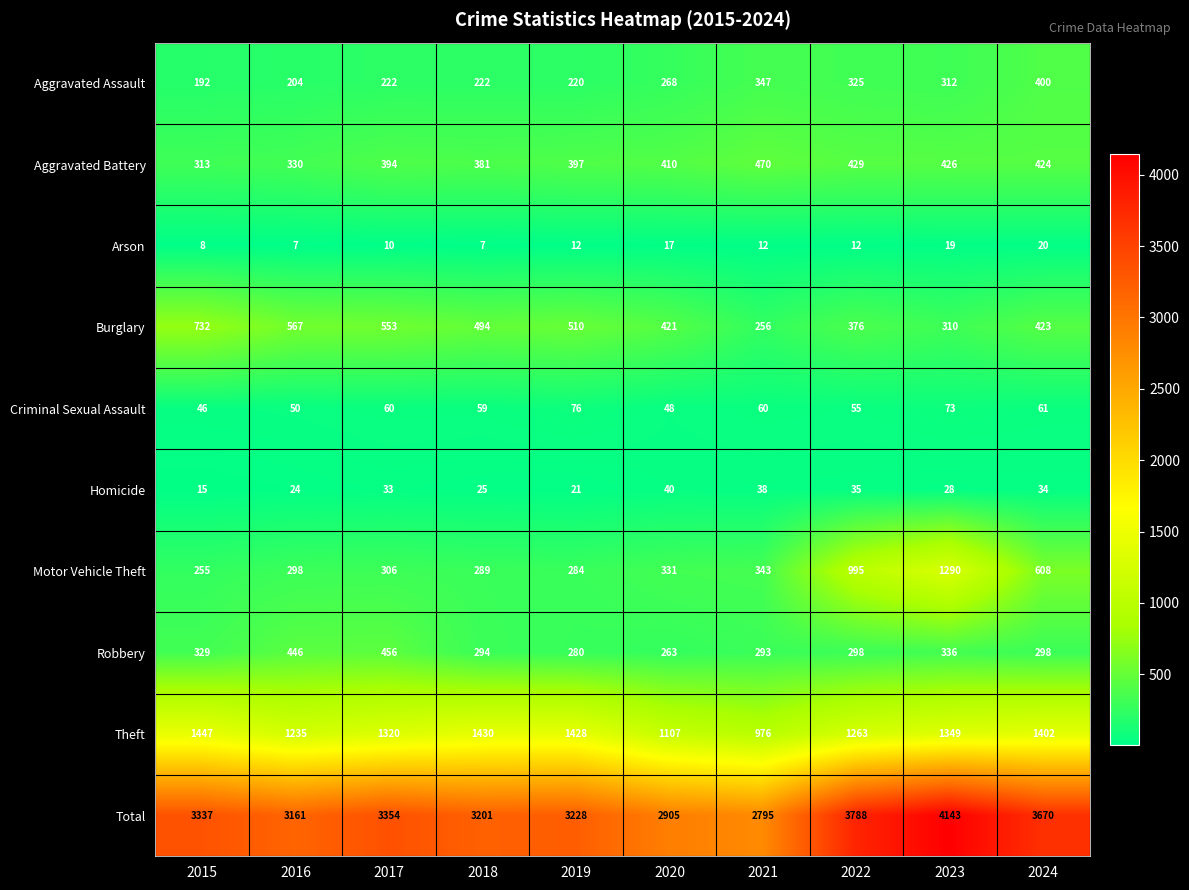

Which series has the largest range (max minus min)?

Total